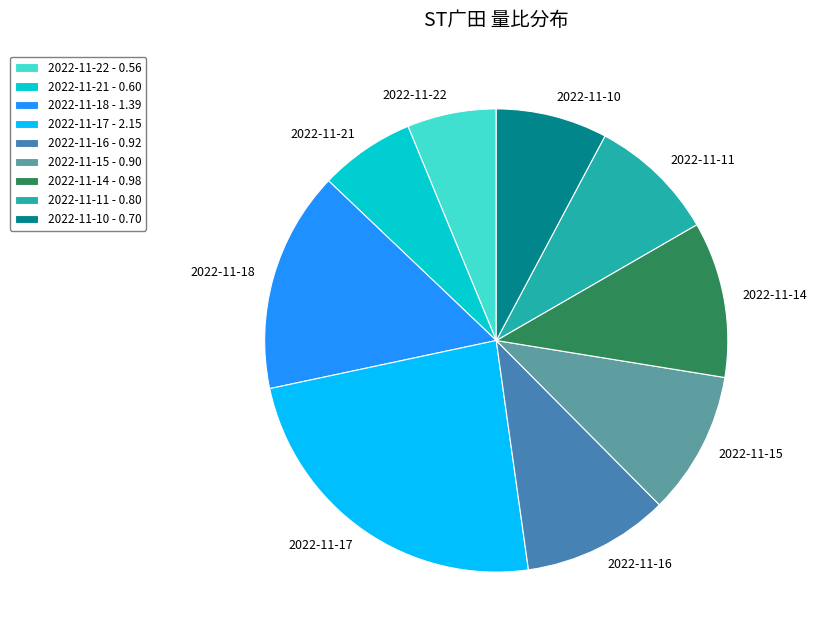

The 2022-11-11 - 0.80 slice represents 9% of the pie. True or false?

True